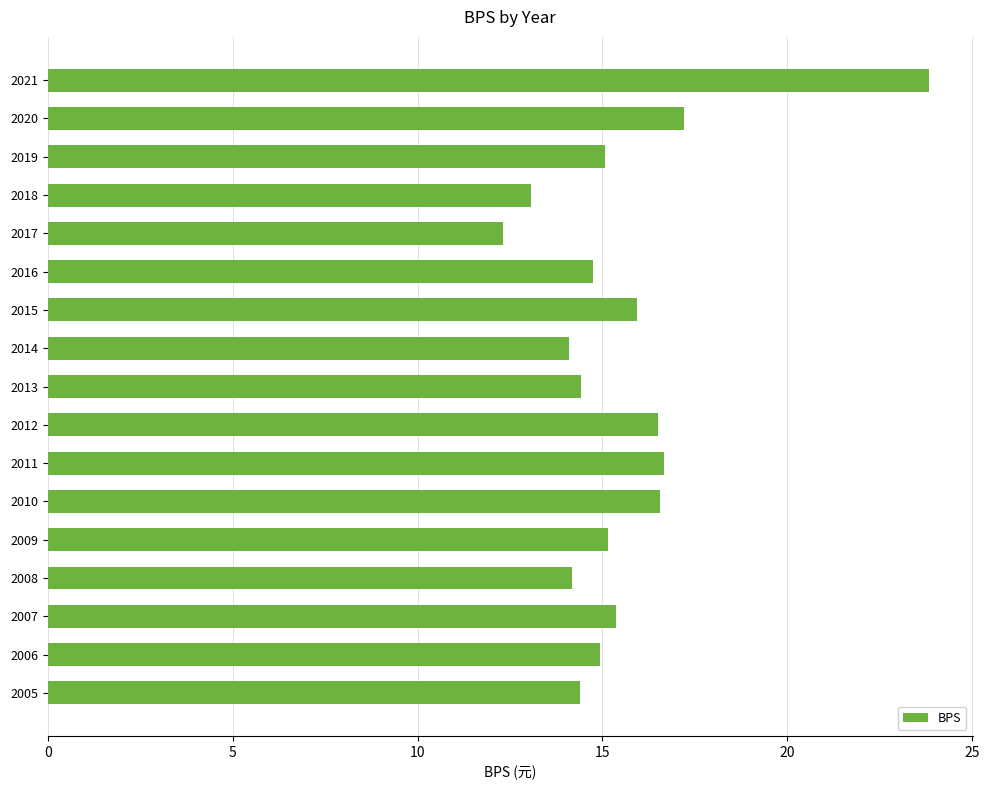

What is the greatest value displayed?

23.8